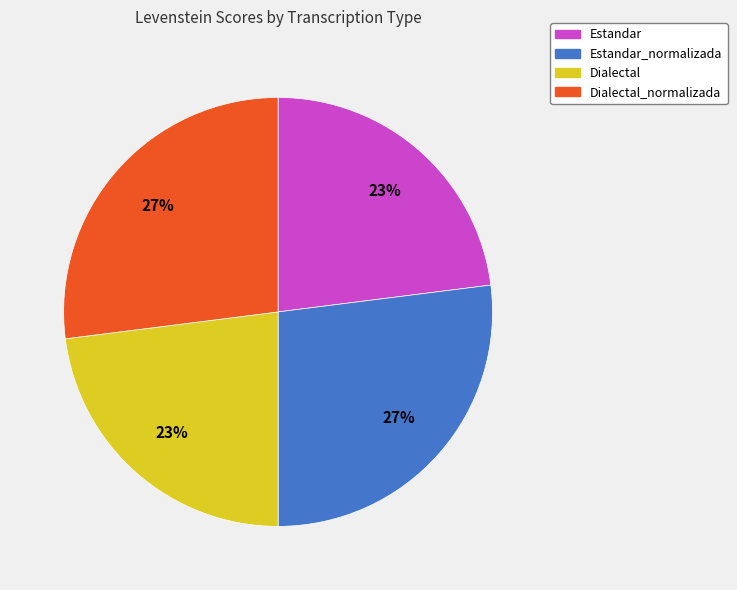

To the nearest percent, what is the average slice percentage?

25%